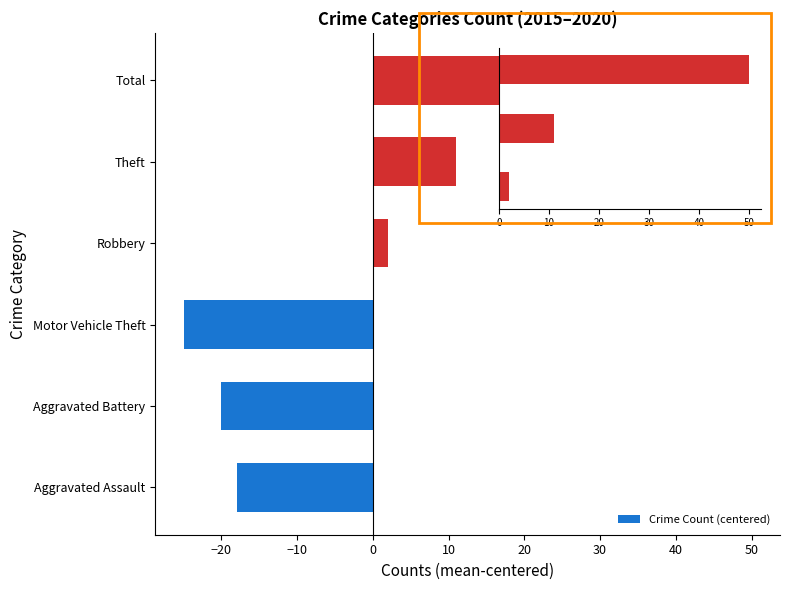

What is the minimum value shown in the chart?

-25